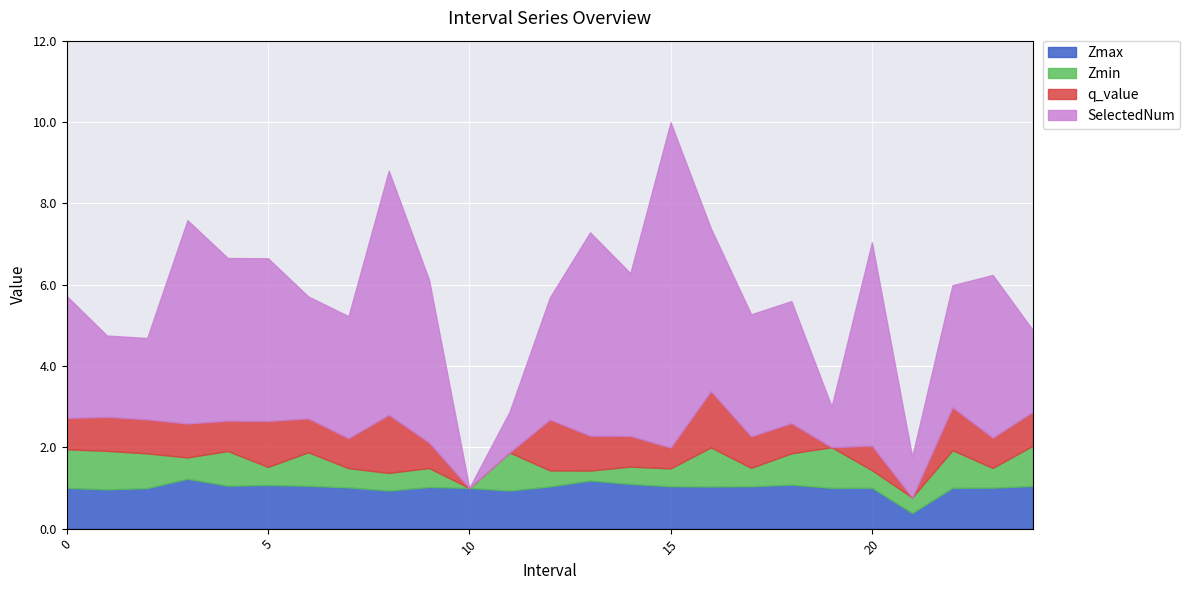

True or false: Zmin has more than 1 interior local peaks.

True